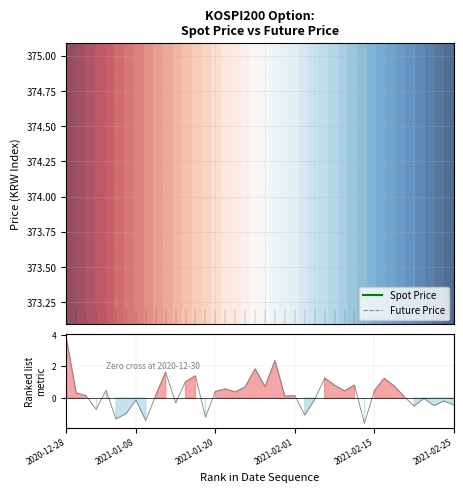

What is the sum of the Future Price values at 25 and 34?

842.7